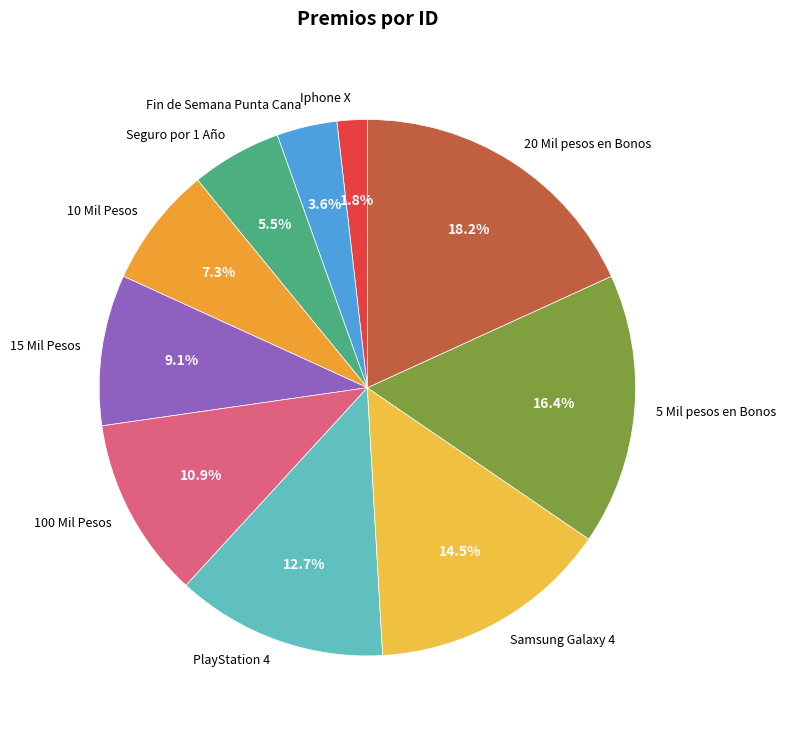

Does Fin de Semana Punta Cana represent more than half of the total?

No